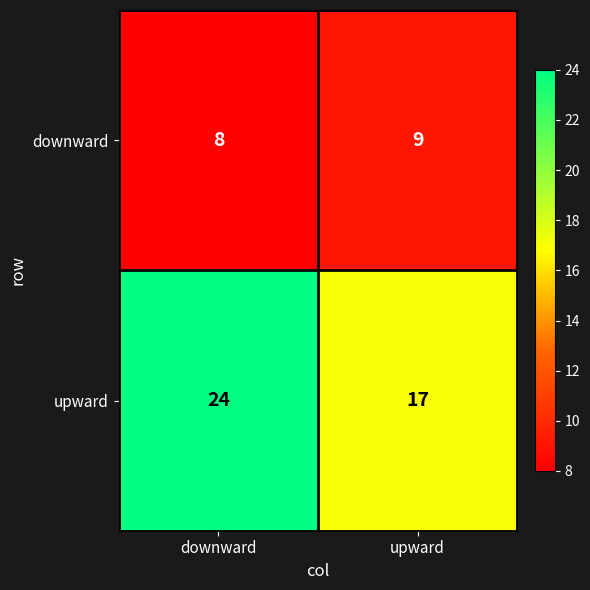

Reading left to right, what are all the values shown in this chart?

downward: 8	9
upward: 24	17